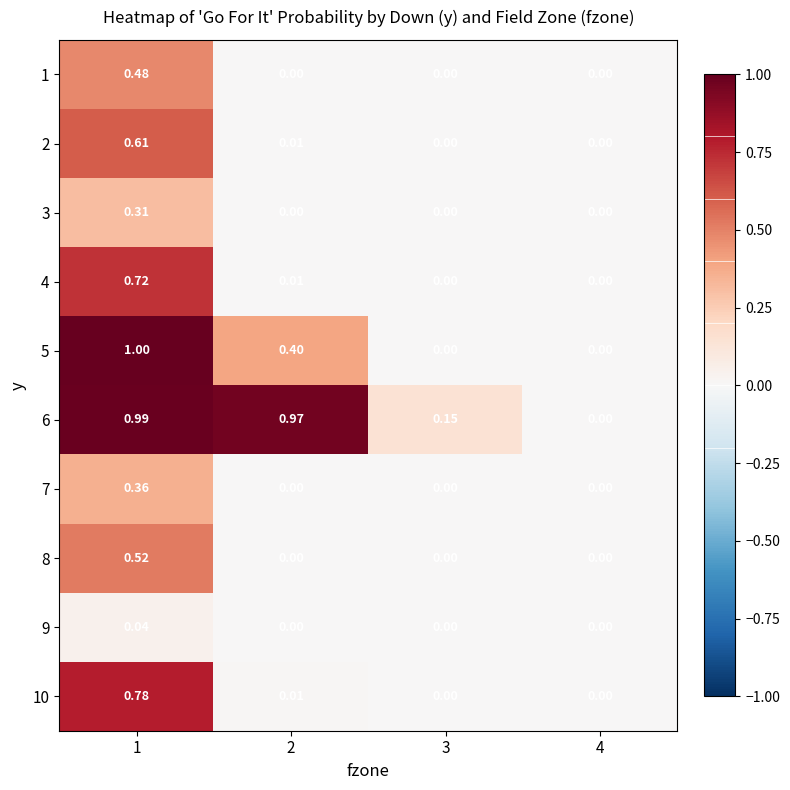

Which series has the largest total across all categories?

6